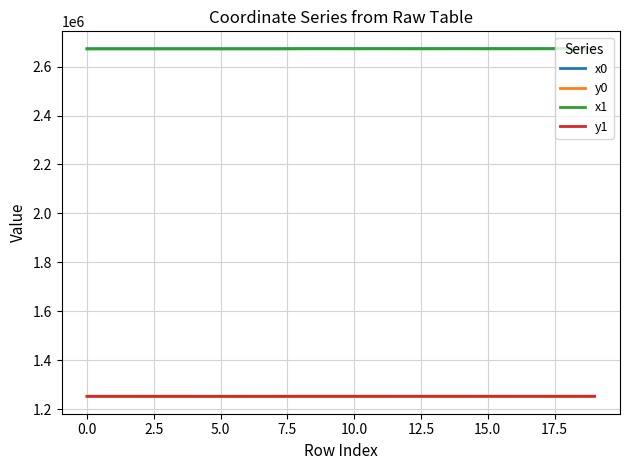

What is the sum of all y0 values?

25063741.1